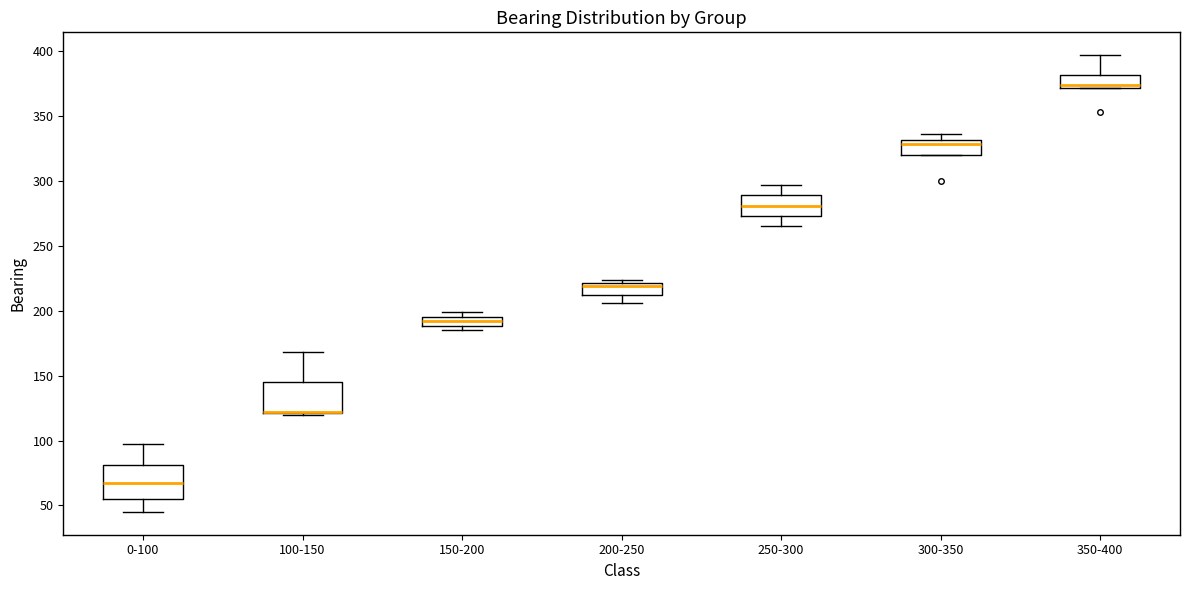

Where is the upper edge of the box for 150-200 on the y-axis? The values are not printed on the chart, so give them approximately, as read against the axis.

195